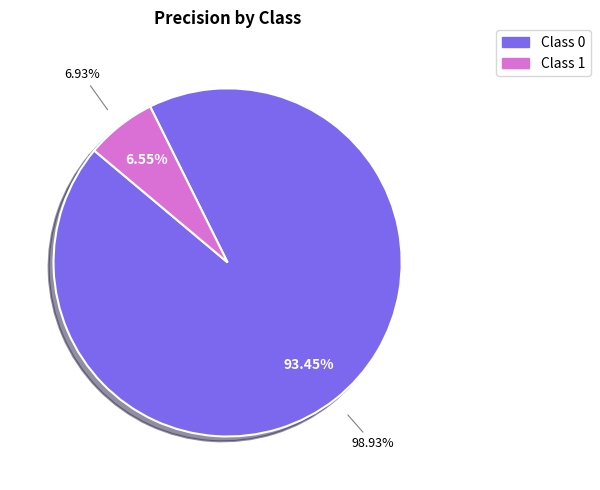

What percentage is the 1 slice, to the nearest percent?

7%